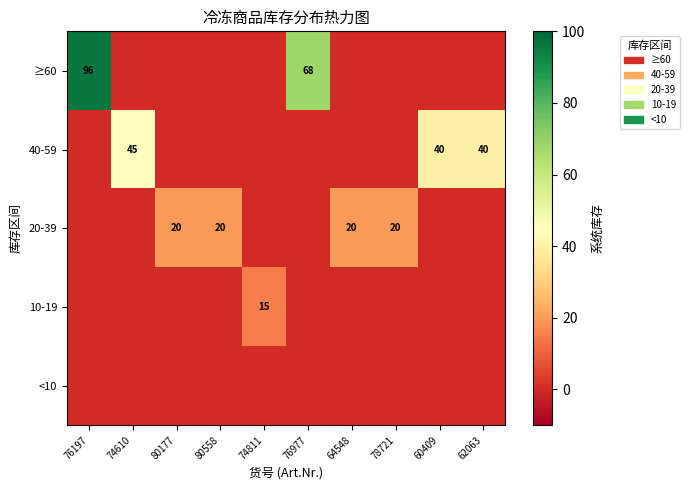

Which label corresponds to the largest value in the chart?

76197